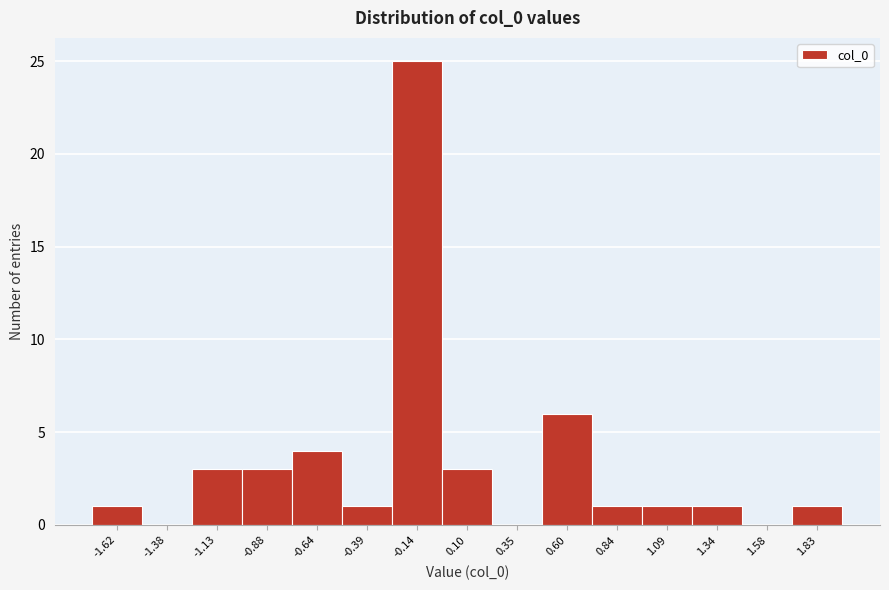

Reading left to right, extract all data points from this chart.

-1.62=1	-1.38=0	-1.13=3	-0.88=3	-0.64=4	-0.39=1	-0.14=25	0.10=3	0.35=0	0.60=6	0.84=1	1.09=1	1.34=1	1.58=0	1.83=1